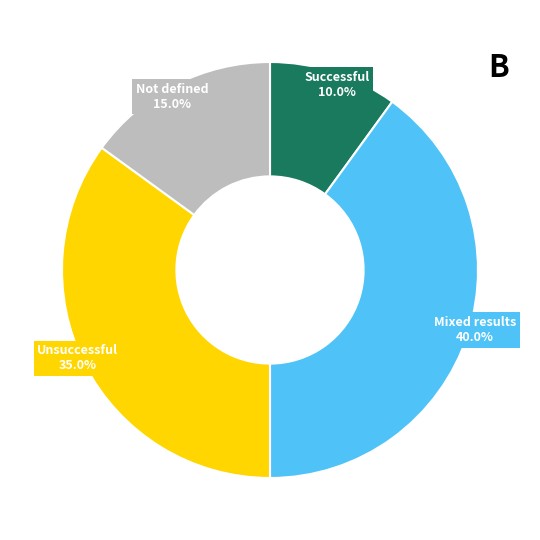

Is there any slice that represents more than half of the pie?

No